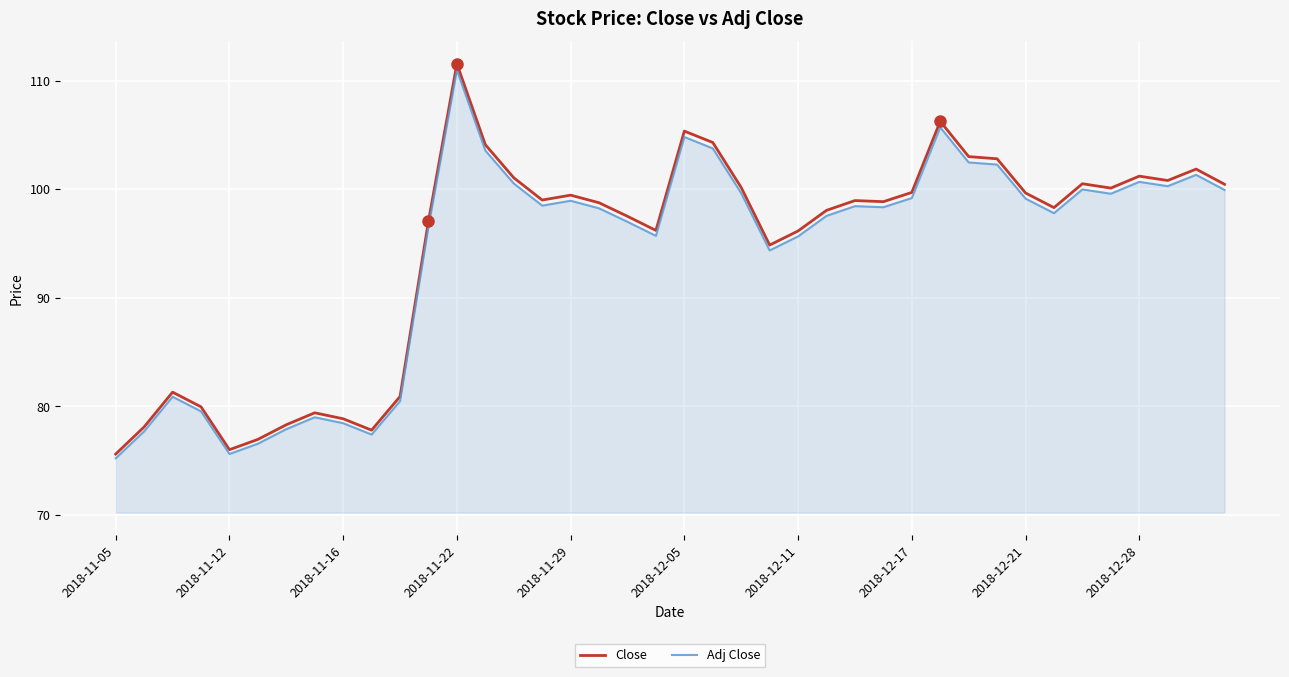

What is the highest value of the Adj Close series?

111.0